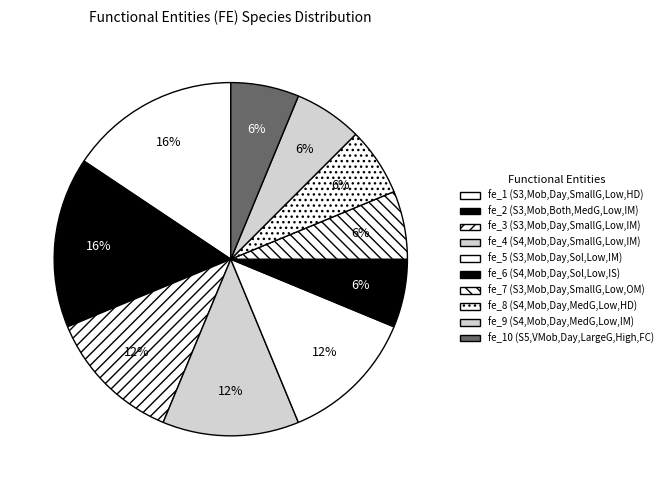

Count the number of slices in the pie.

10